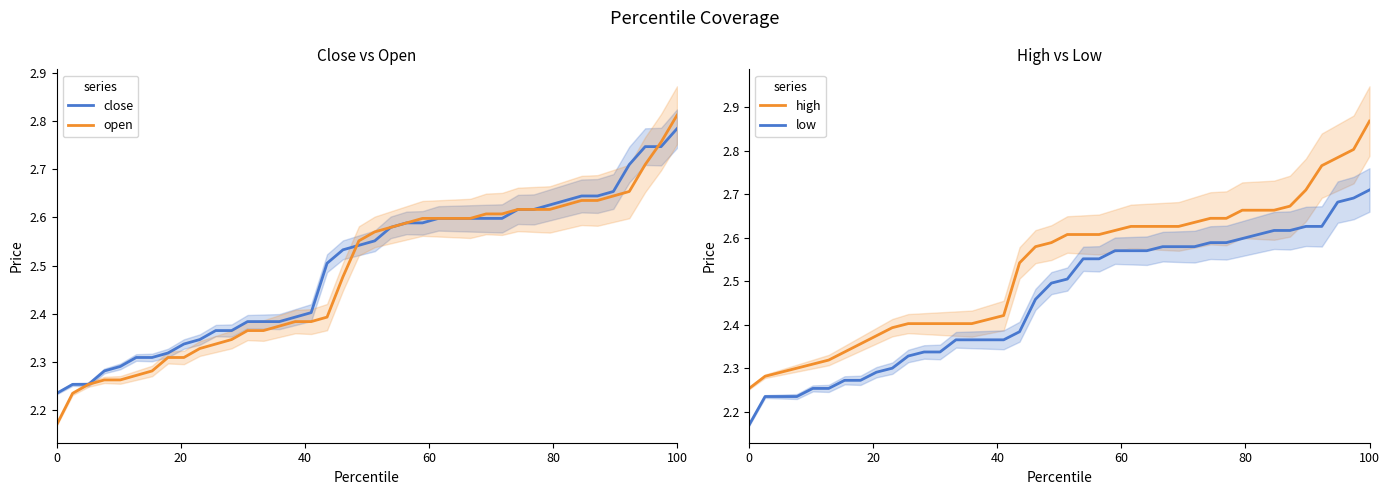

Count the number of data series in this chart.

4